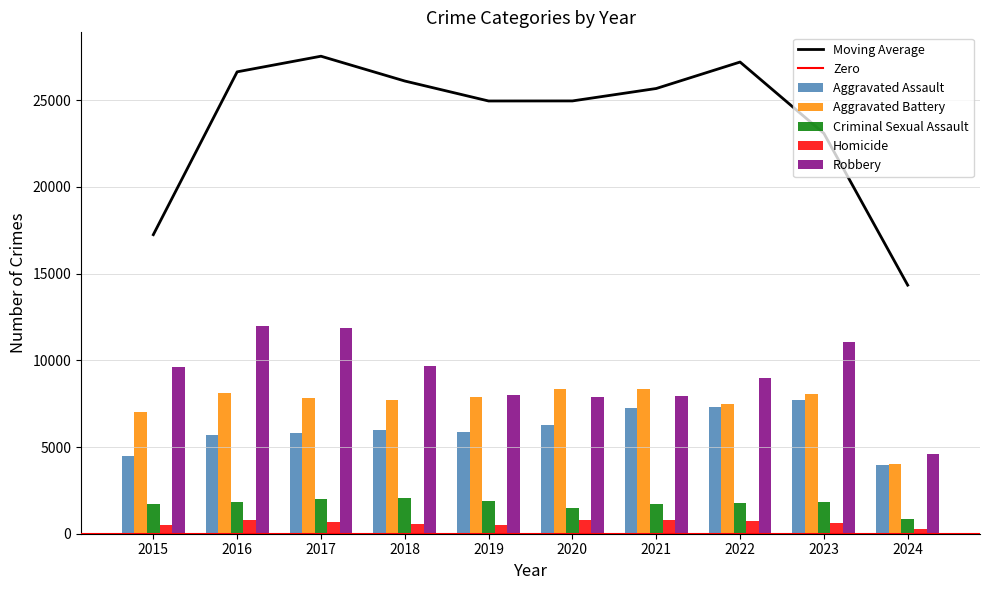

Reading left to right, transcribe all the data shown in this chart.

Aggravated Assault: 2015=4480	2016=5712	2017=5793	2018=6001	2019=5841	2020=6264	2021=7242	2022=7280	2023=7709	2024=3976
Aggravated Battery: 2015=7019	2016=8086	2017=7845	2018=7735	2019=7858	2020=8320	2021=8347	2022=7489	2023=8078	2024=4047
Criminal Sexual Assault: 2015=1701	2016=1849	2017=1976	2018=2033	2019=1909	2020=1485	2021=1736	2022=1796	2023=1821	2024=823
Homicide: 2015=496	2016=786	2017=672	2018=588	2019=499	2020=787	2021=804	2022=724	2023=625	2024=283
Robbery: 2015=9638	2016=11960	2017=11880	2018=9681	2019=7995	2020=7855	2021=7920	2022=8962	2023=11056	2024=4581